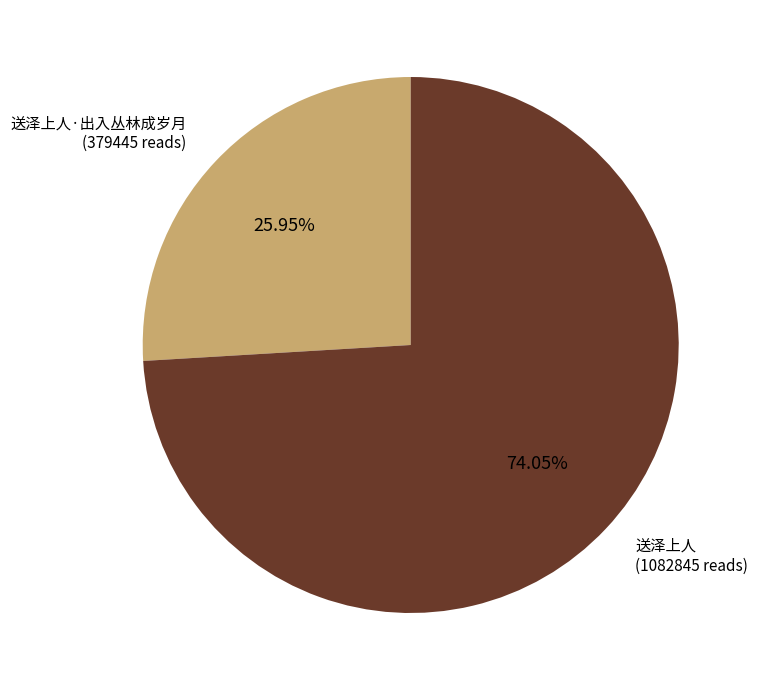

Which category has the smallest portion of the pie?

送泽上人·出入丛林成岁月